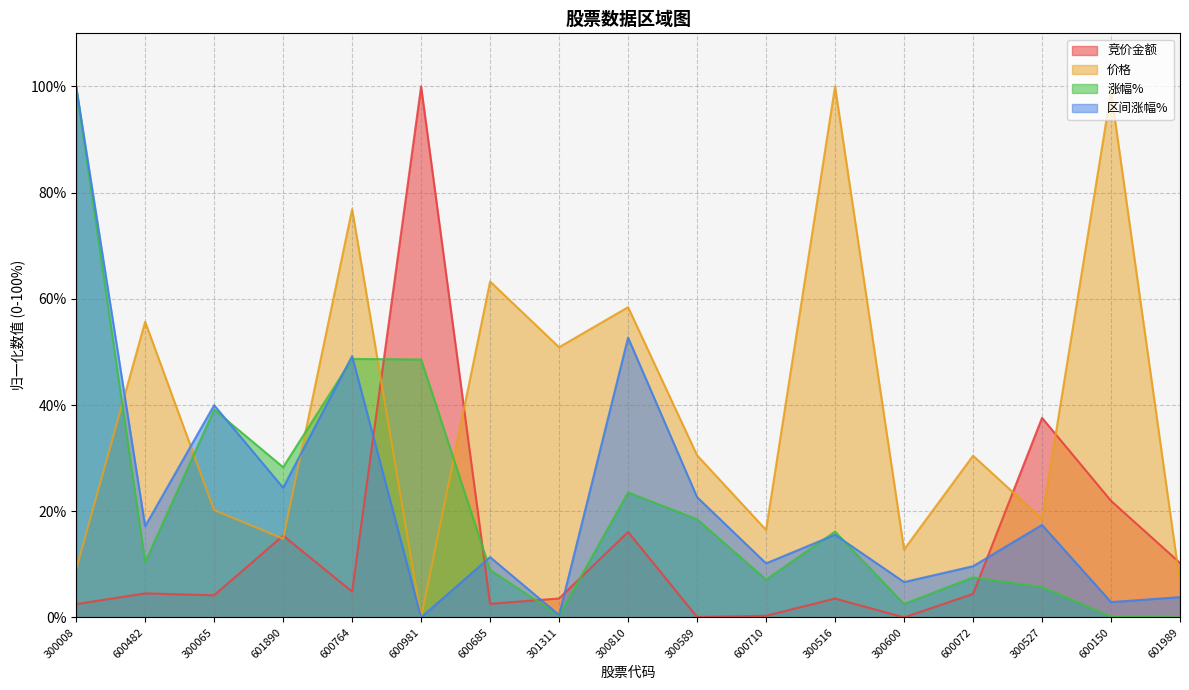

At which category is the sum across all series the highest?

300008